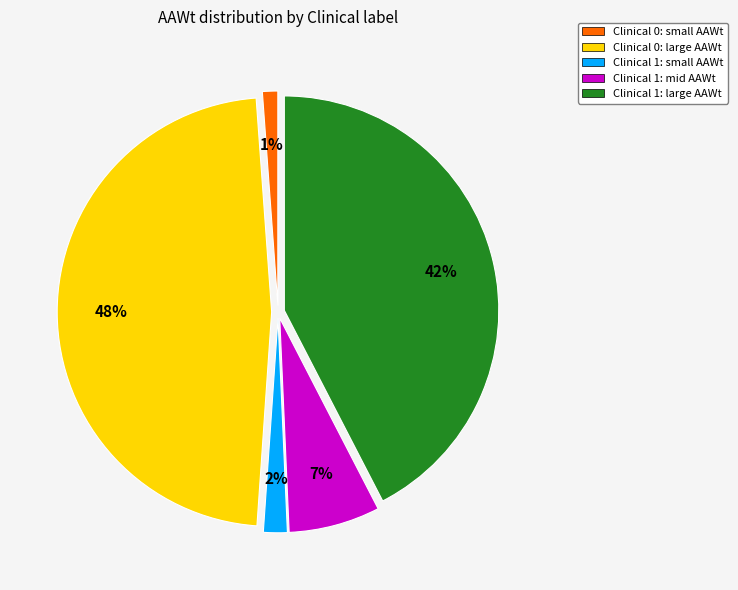

Which category has the biggest portion of the pie?

Clinical 0: large AAWt